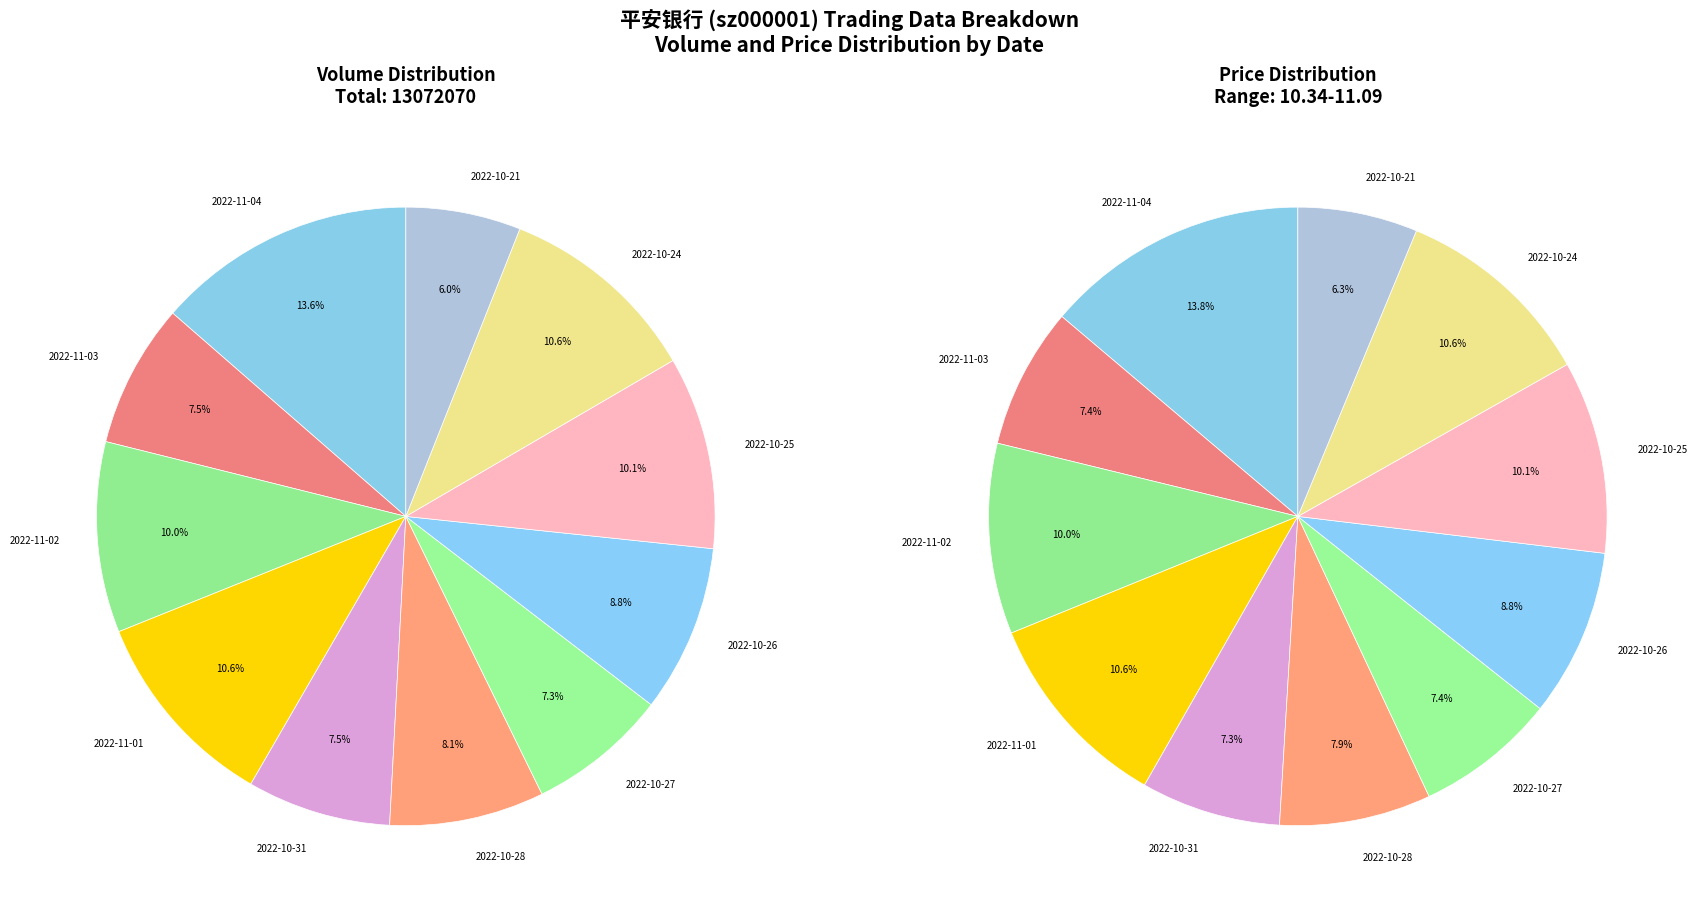

The 2022-11-04 slice represents 14% of the pie. True or false?

True